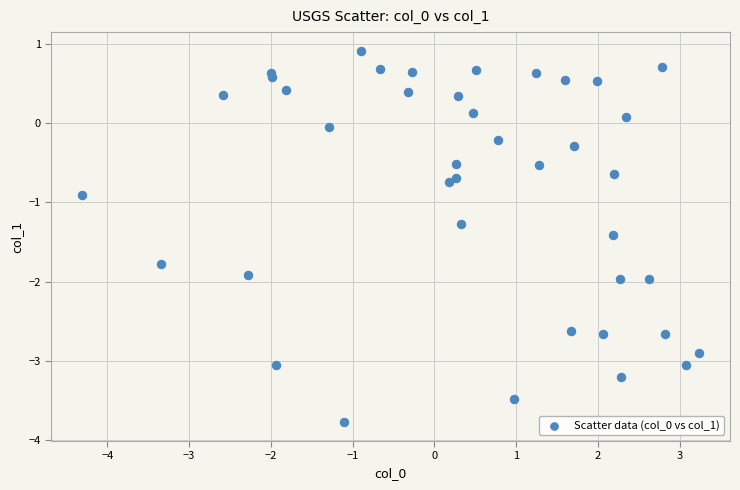

What Y value in the scatter plot is closest to -1?

-0.9